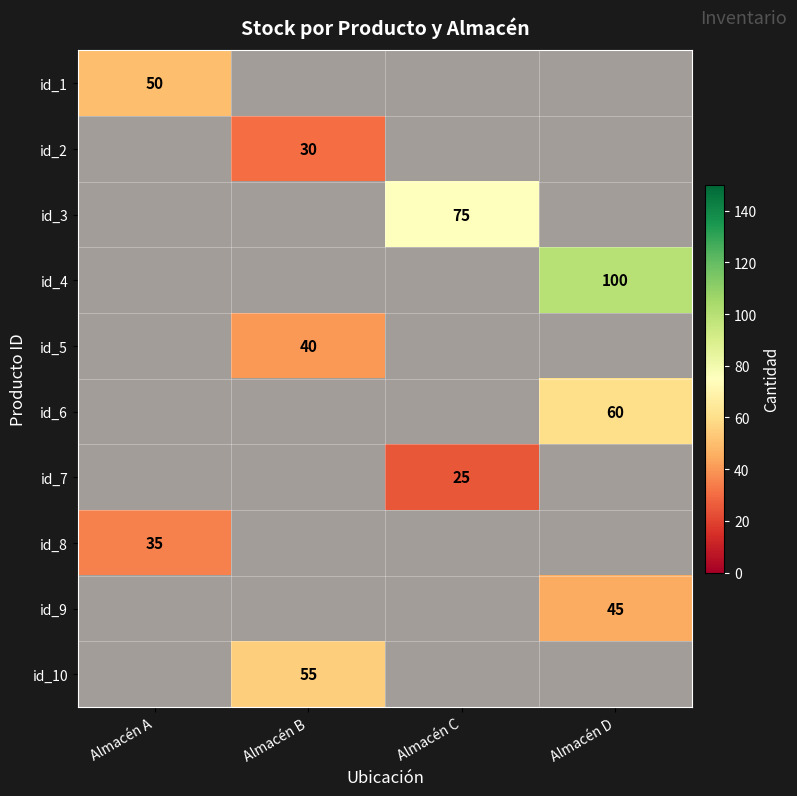

Which series has the largest range (max minus min)?

id_2